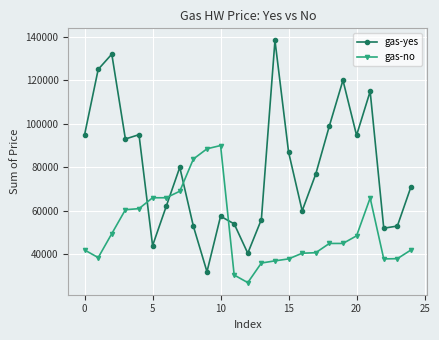

Rank the series by their maximum value, from highest to lowest.

gas-yes, gas-no